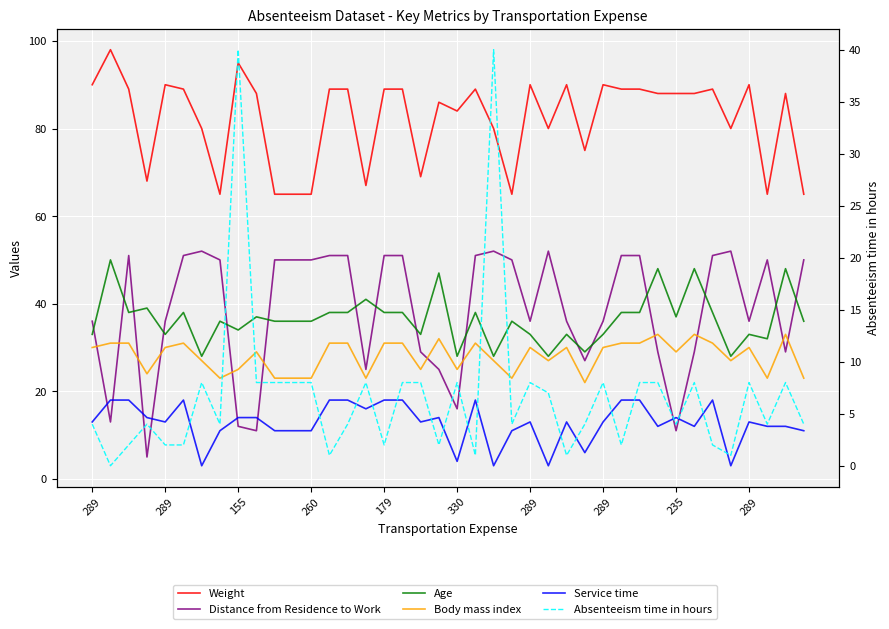

At which category does the chart reach its minimum across all series?

289